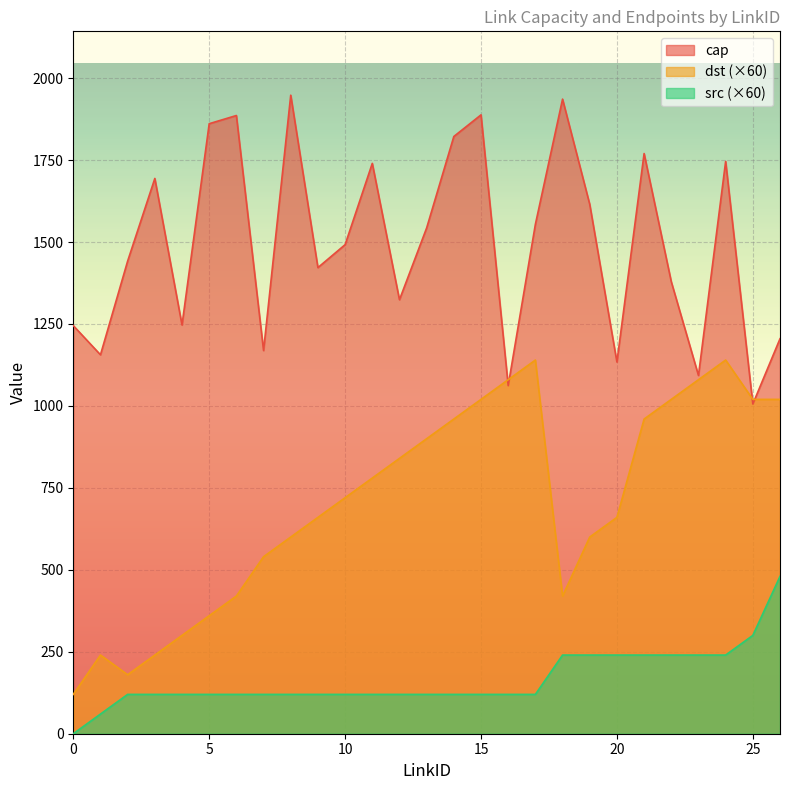

What is the value of the dst point at the 9th from the left?

600